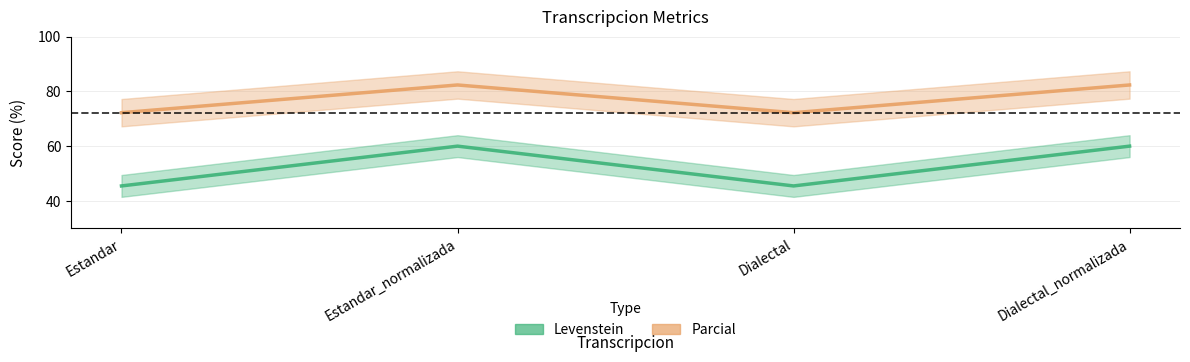

List the series in order of their peak value, lowest first.

Levenstein, Parcial